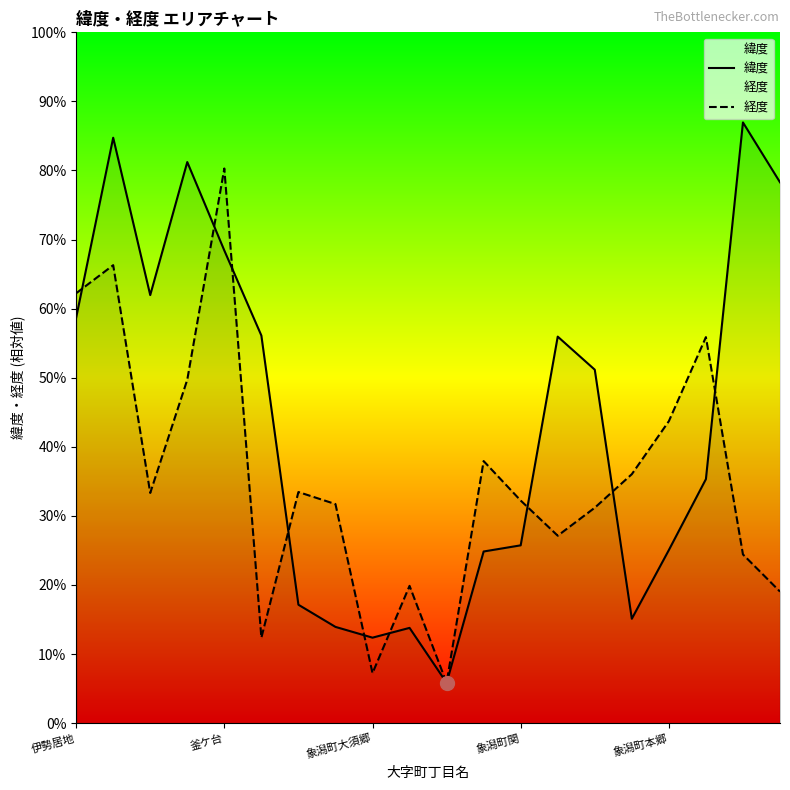

The 緯度 series shows 0.1 at 象潟町大須郷. True or false?

True